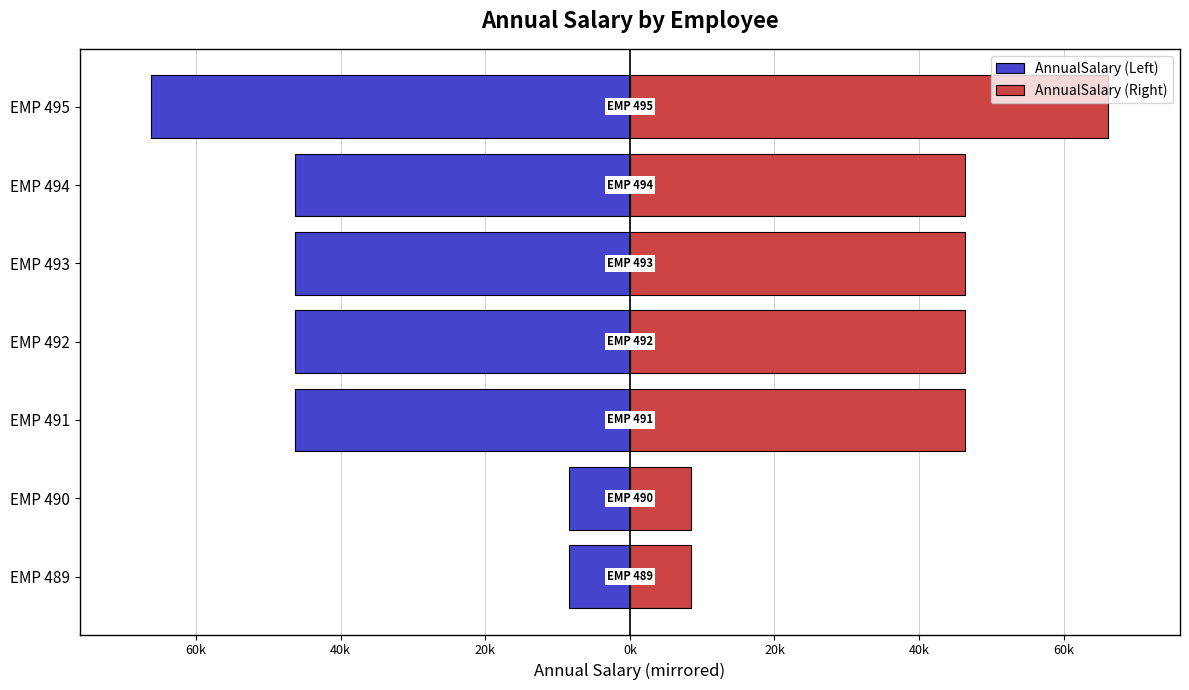

How many data points does each series have?

7